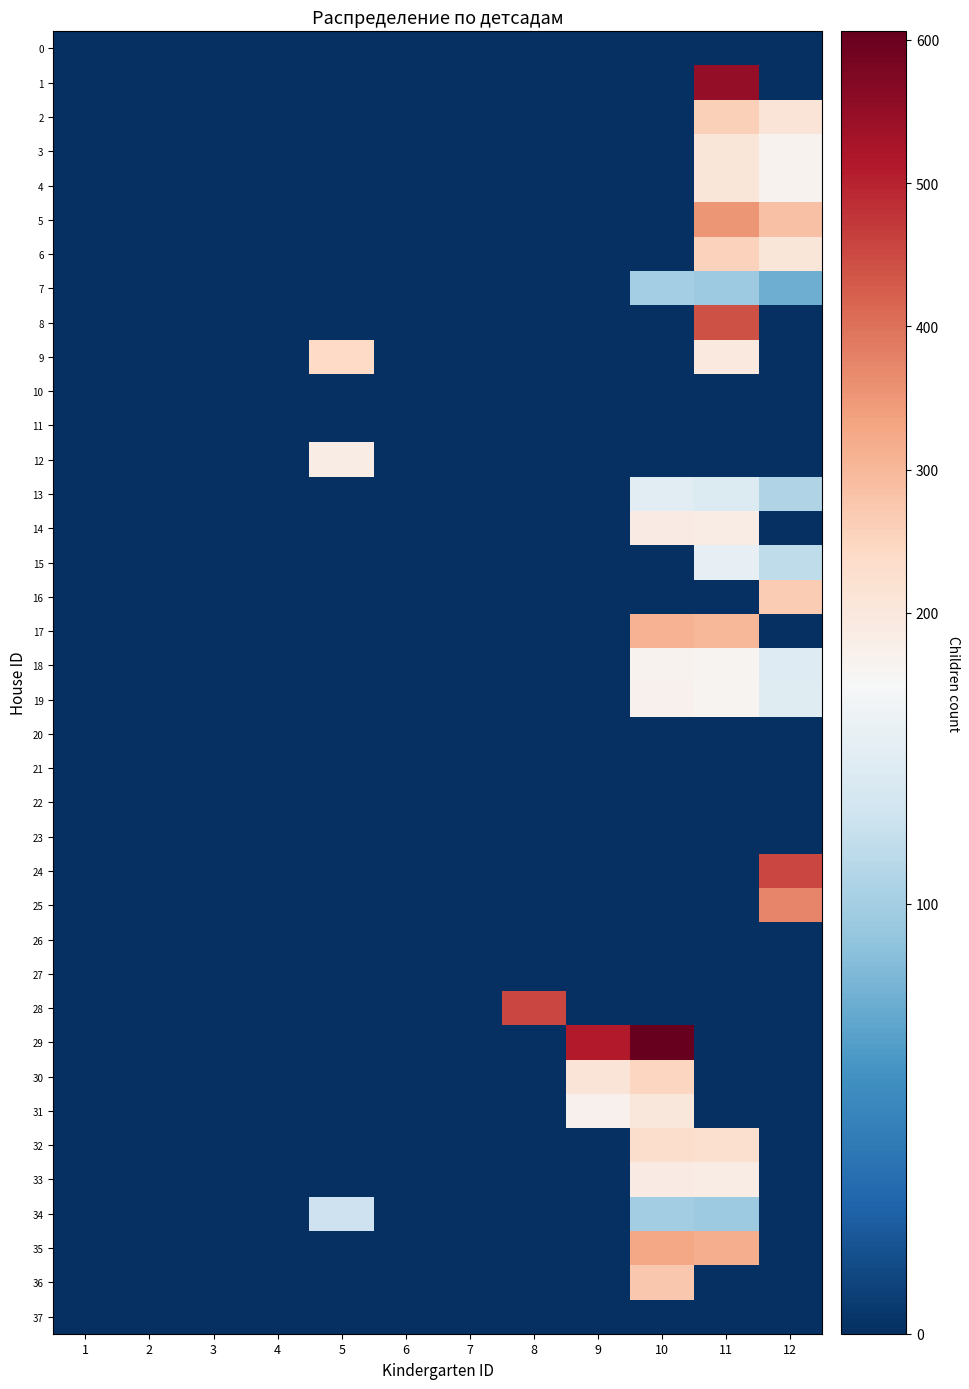

What is the greatest value displayed?

605.9